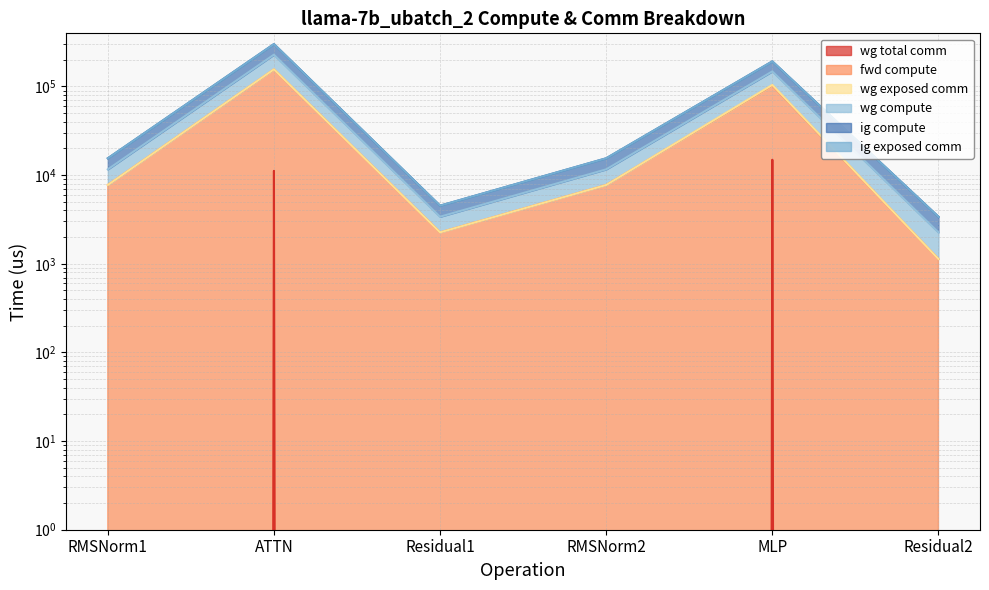

Is it true that wg total comm equals 8260.6 at RMSNorm2?

False